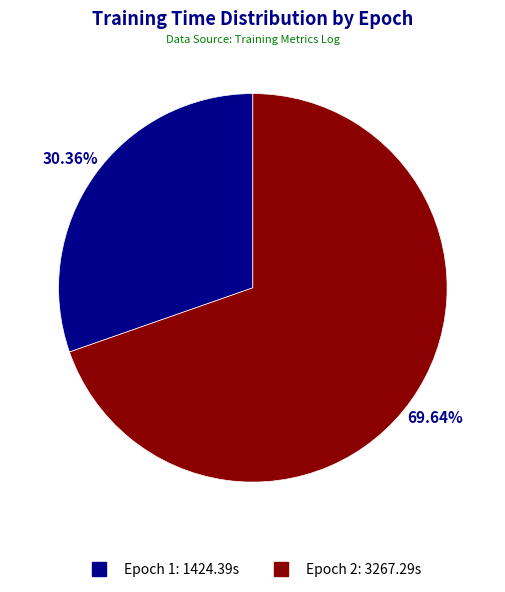

Approximately how many times larger is the value at Epoch 1 compared to Epoch 2?

0.4